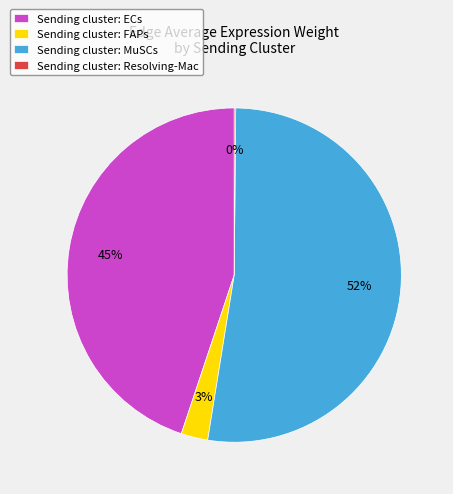

Is it true that Sending cluster: ECs is 45% of the pie?

True